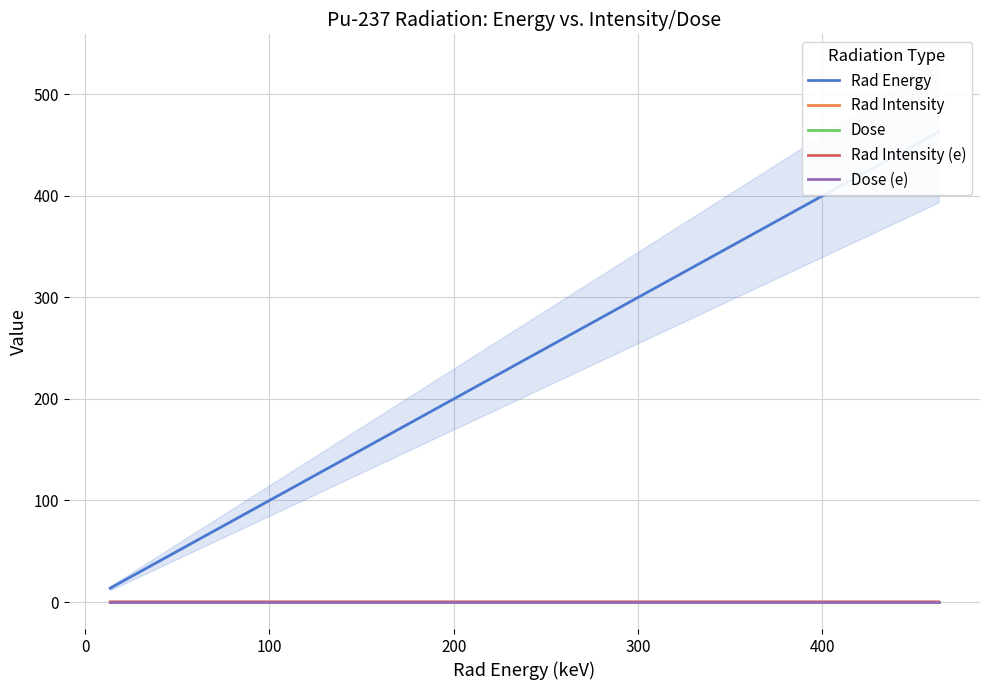

True or false: Rad Intensity and Rad Intensity (e) intersect in this chart.

True